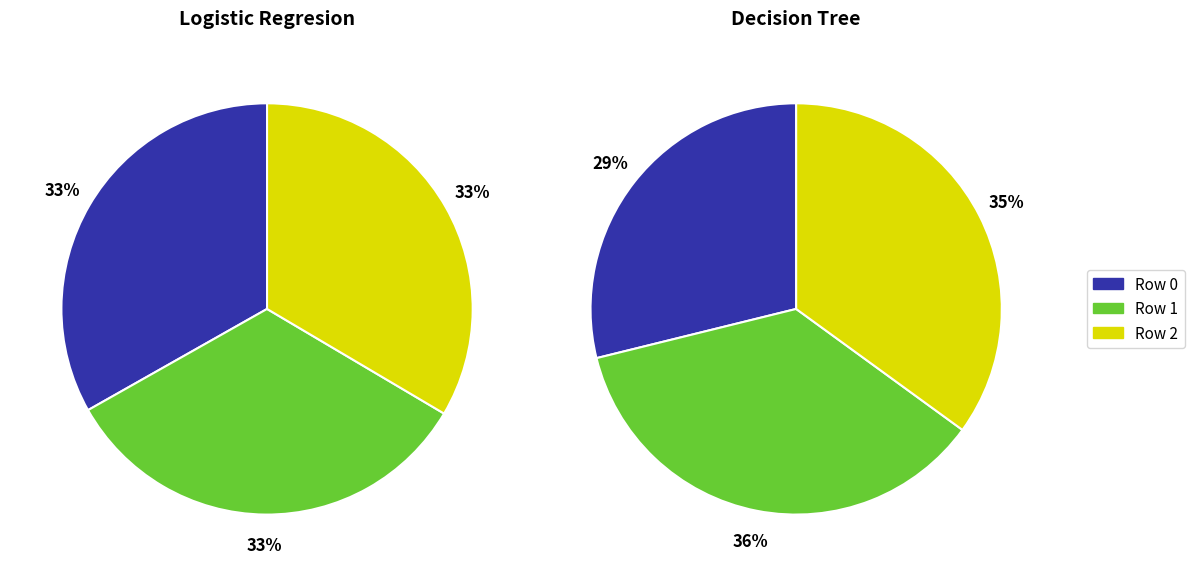

To the nearest percent, what percentage of the pie is 1?

36%